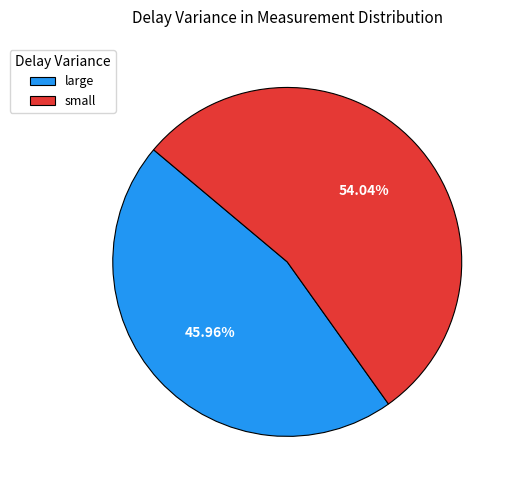

What is the ratio of the value at small to the value at large?

1.2